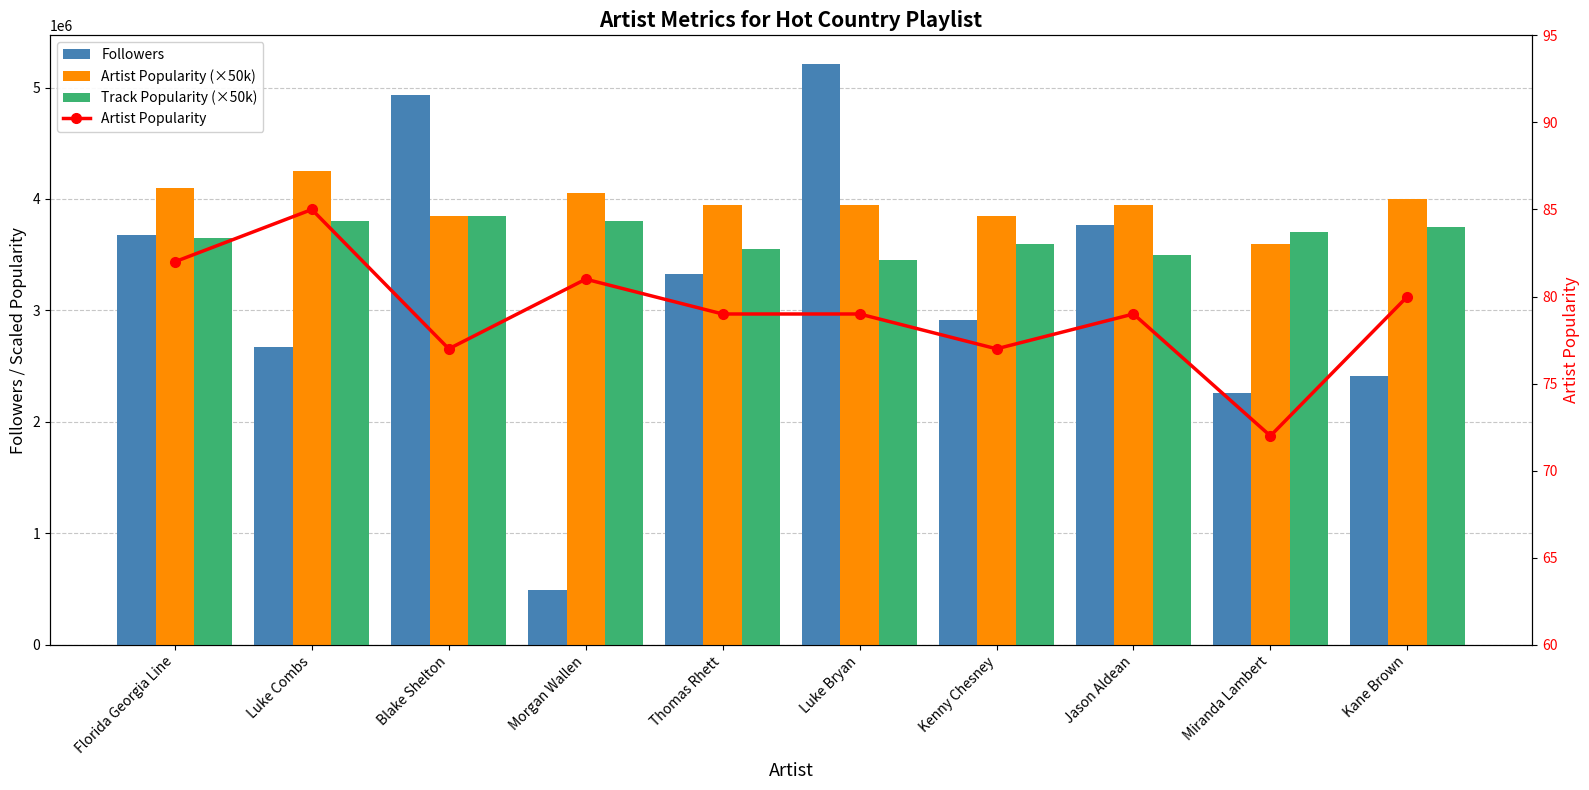

Rank the categories by Artist Popularity (×50k) value from highest to lowest.

Luke Combs, Florida Georgia Line, Morgan Wallen, Kane Brown, Thomas Rhett, Luke Bryan, Jason Aldean, Blake Shelton, Kenny Chesney, Miranda Lambert